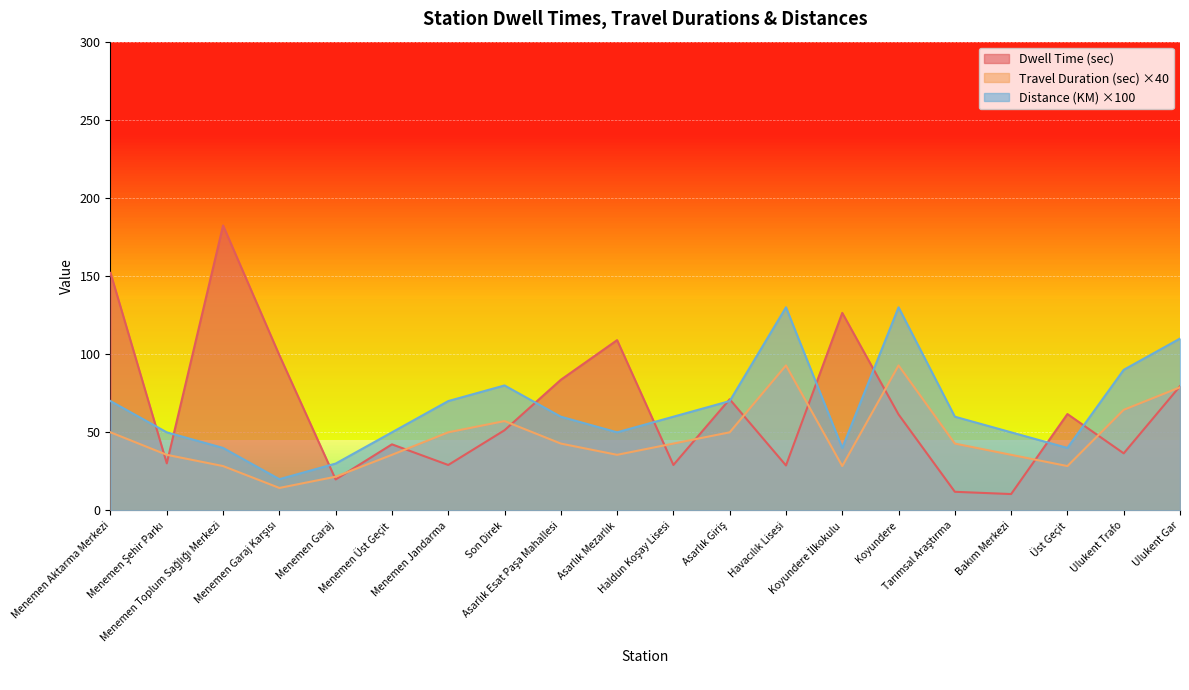

Which has a higher value, Menemen Jandarma or Haldun Koşay Lisesi?

Menemen Jandarma